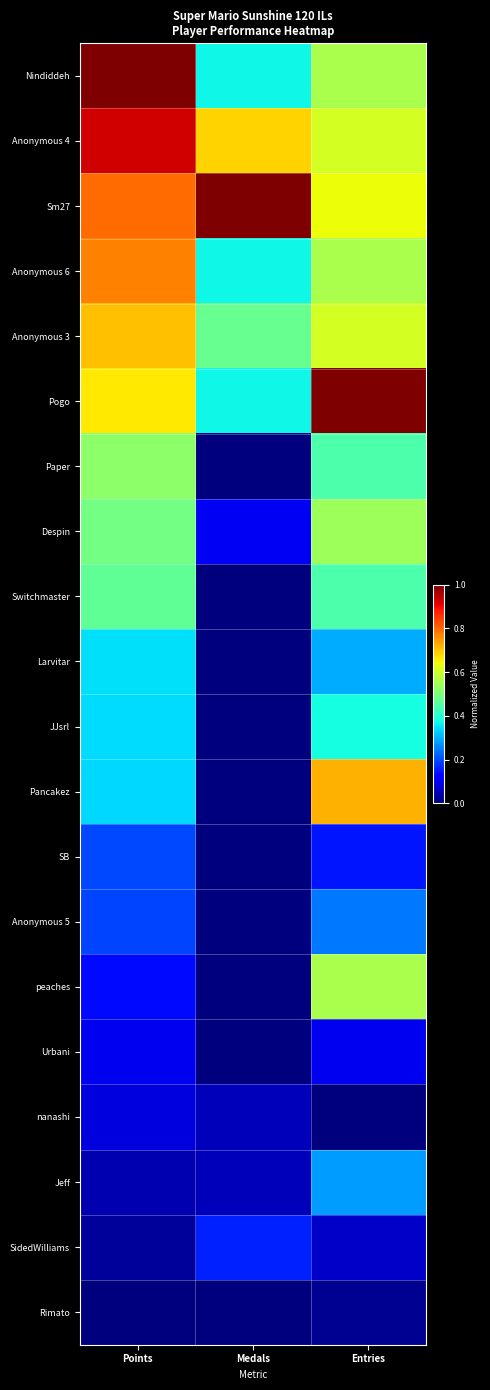

Between Points and Medals, which is larger?

Points